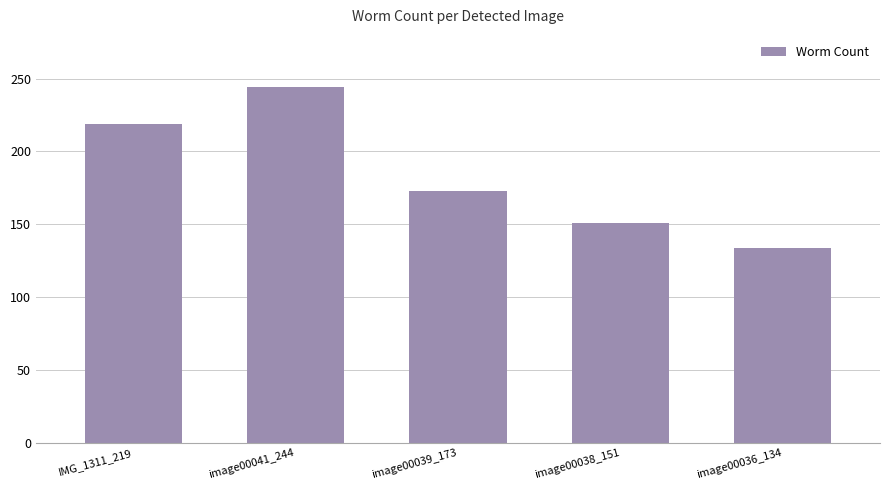

How many values are below 173?

2